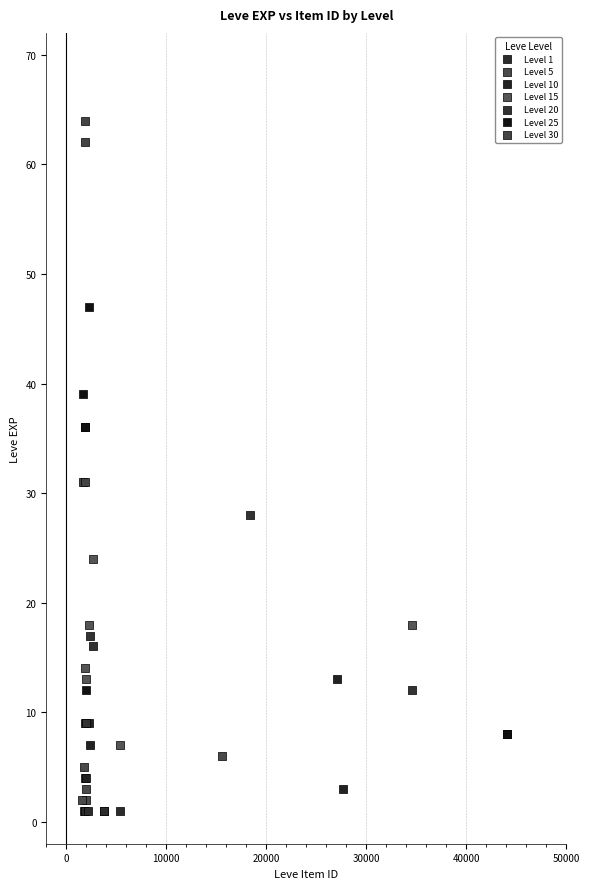

Which series reaches the maximum Y coordinate?

Level 30